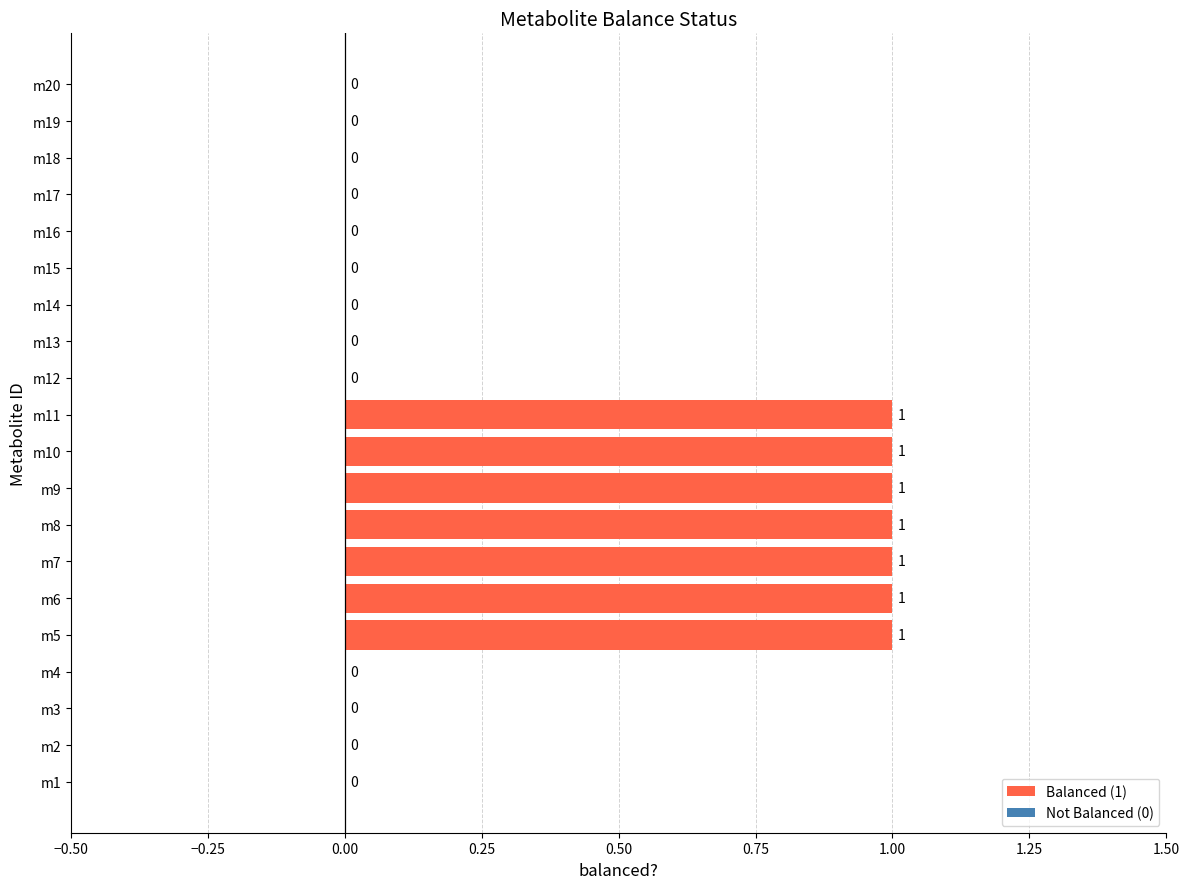

What is the sum of all values?

7